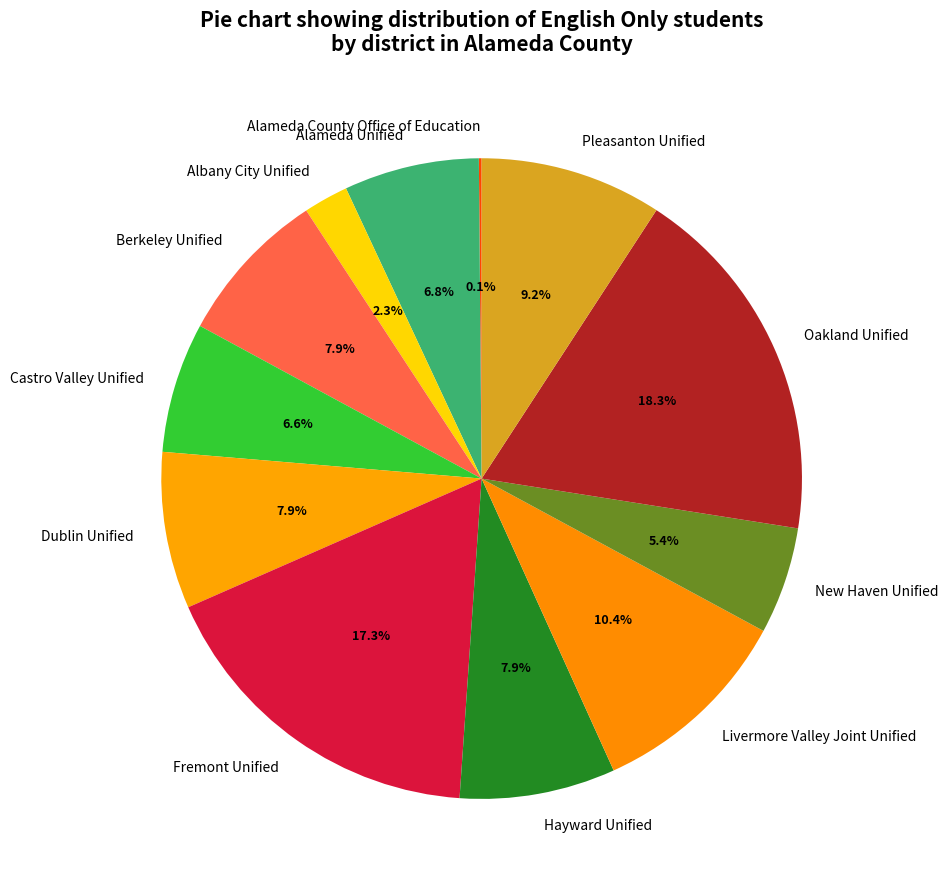

The New Haven Unified slice represents 5% of the pie. True or false?

True